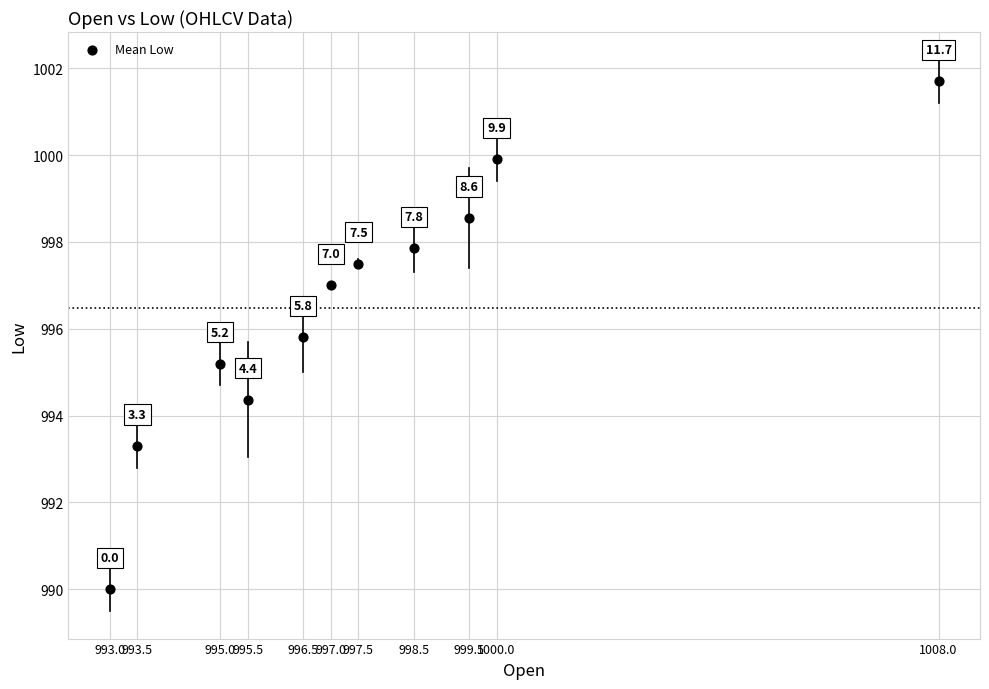

What Y value in the scatter plot is closest to 995?

995.2